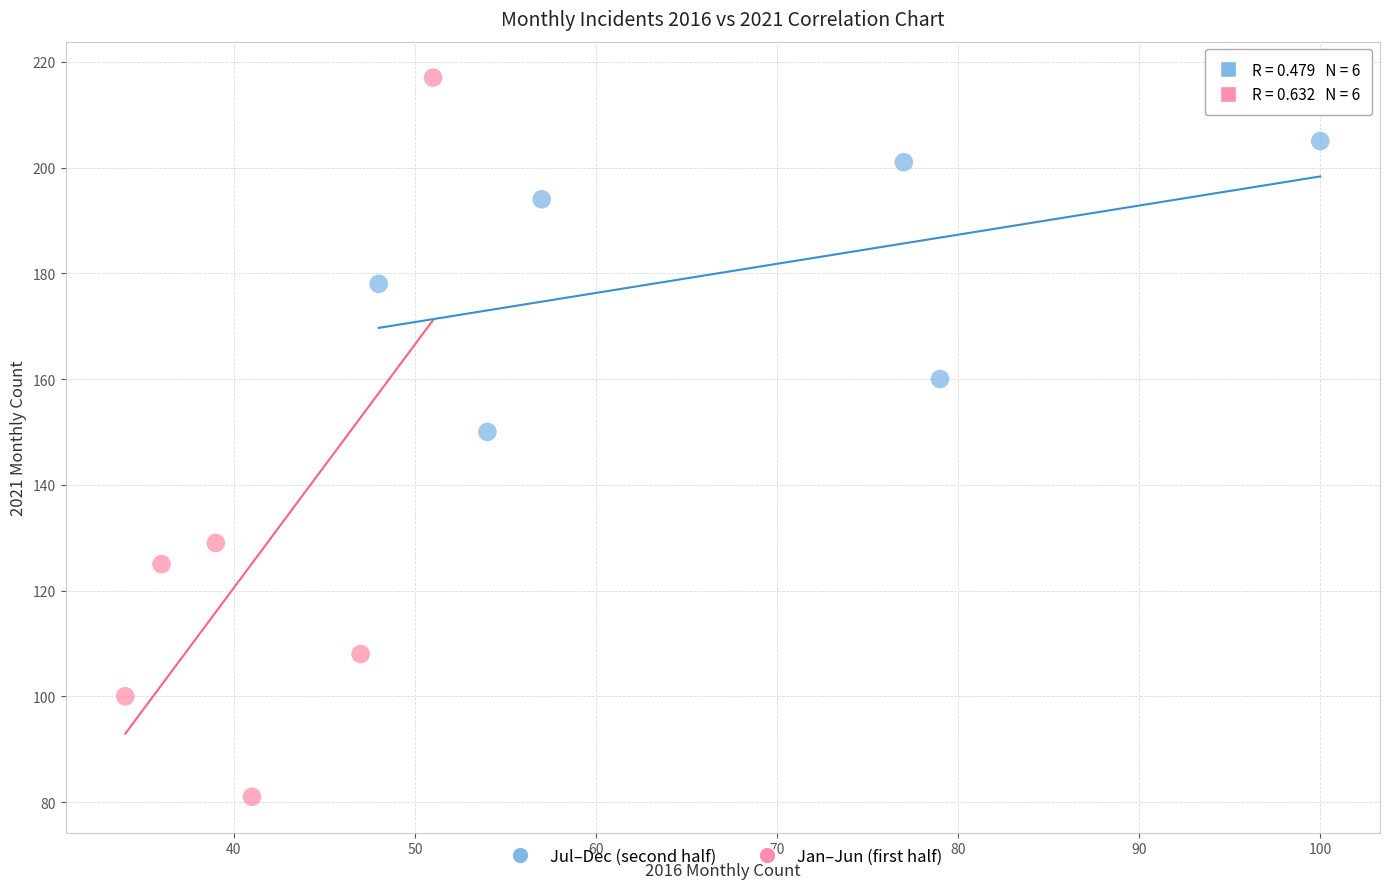

Which series contains the lowest Y value?

Jan–Jun (first half)